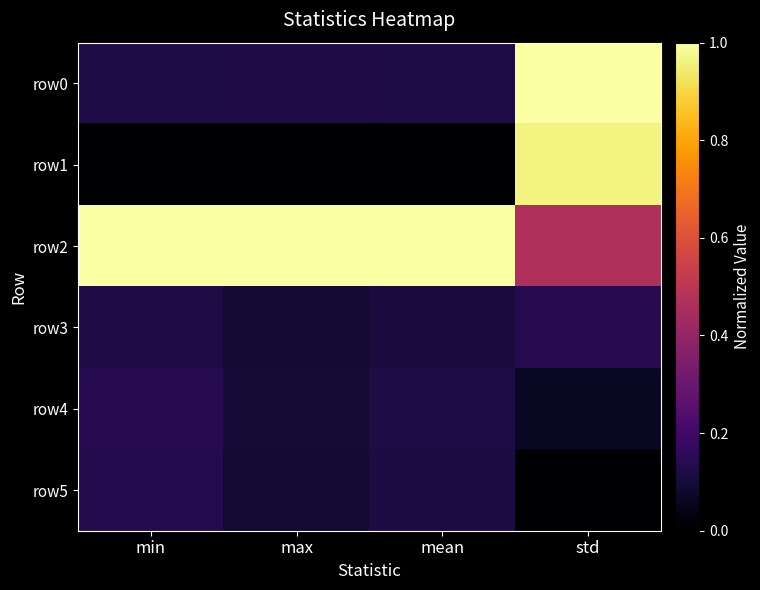

Which series has the largest total across all categories?

row2